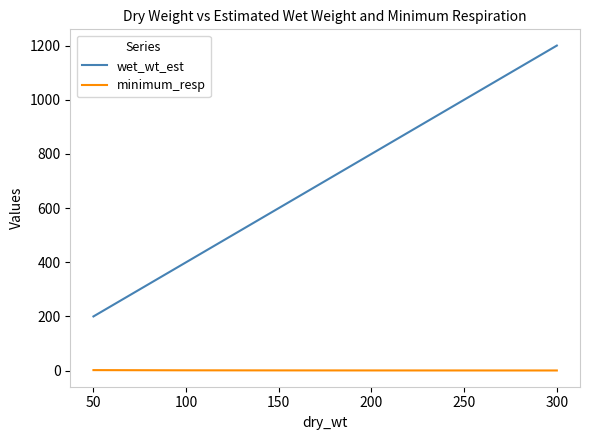

Between 100 and 150, which series saw the biggest shift?

wet_wt_est